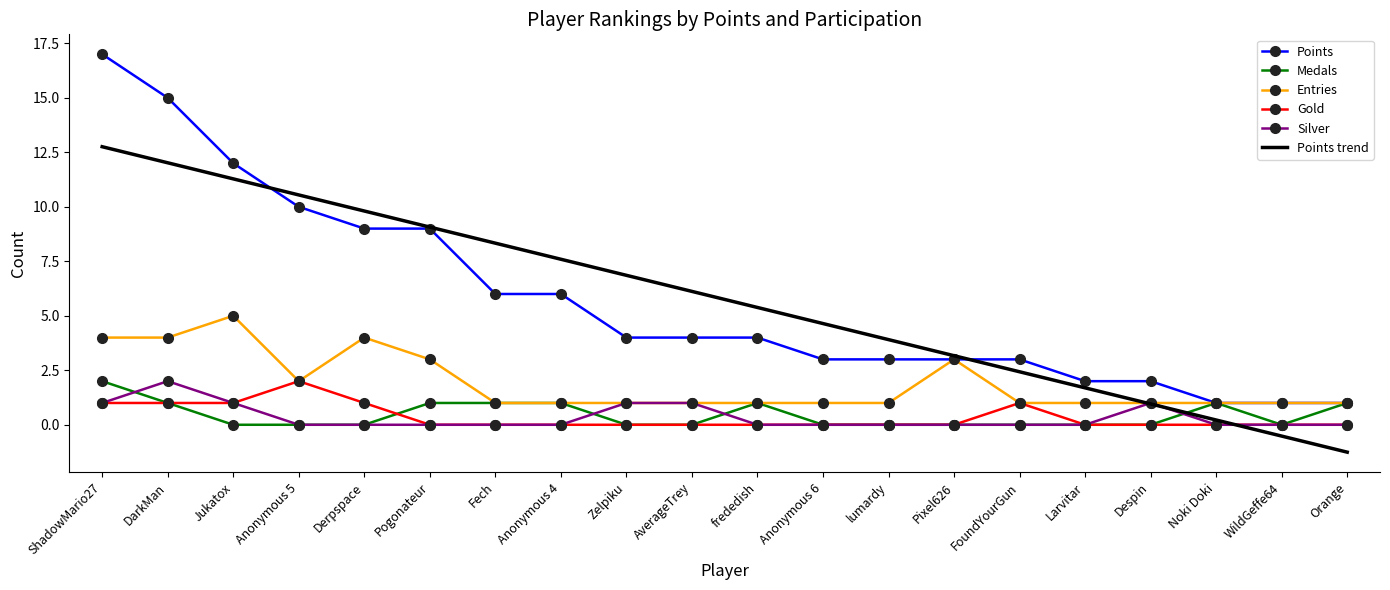

Is the value of Points at Anonymous 5 greater than the value of Gold at Anonymous 5?

Yes